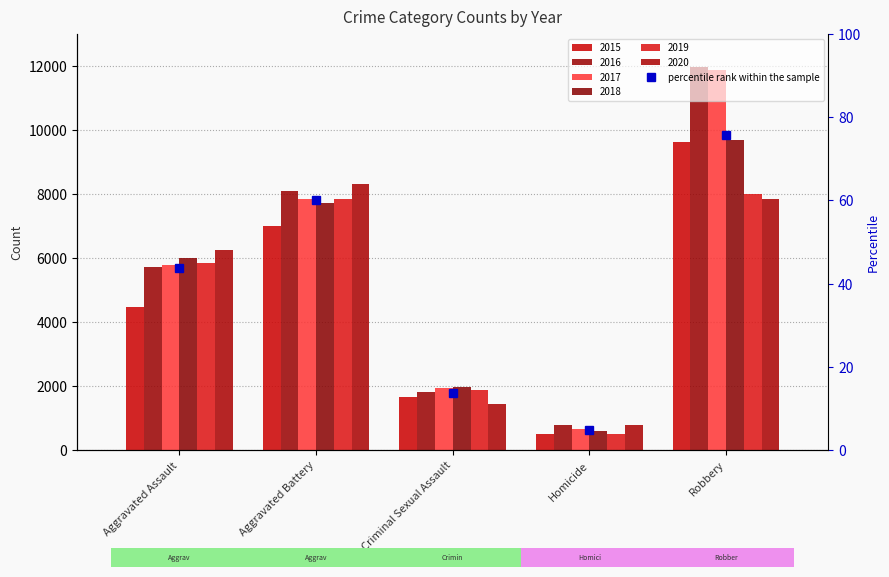

Where does the 2018 series first go above 6001?

Aggravated Battery